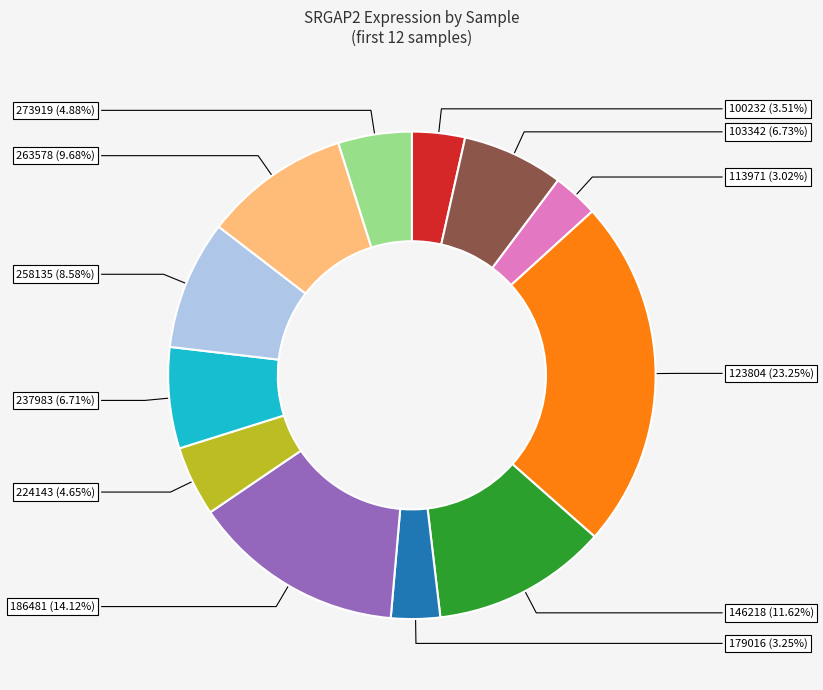

Does any single category account for the majority?

No